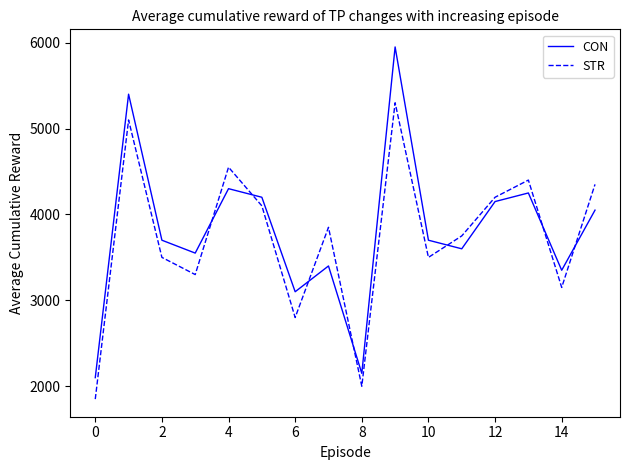

True or false: STR and CON intersect in this chart.

True